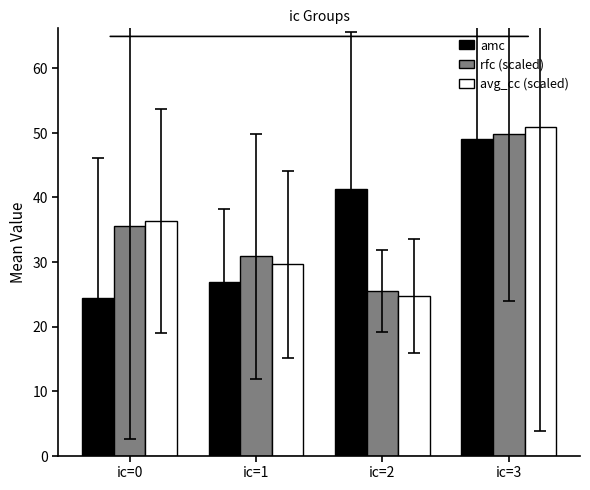

What is the total value across all series at ic=2?

91.6